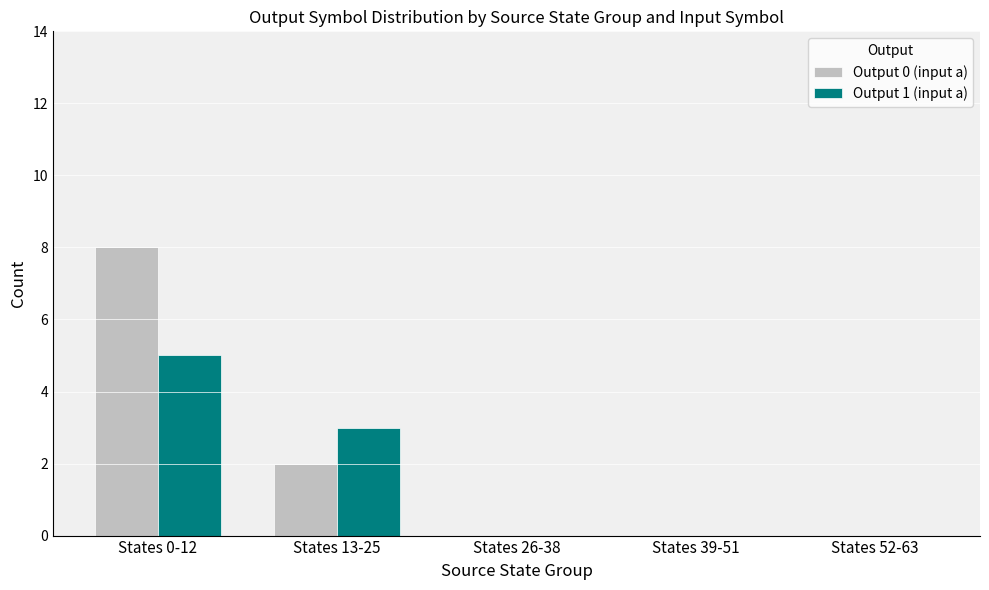

How many Output 1 (input a) values are between 0 and 3?

4